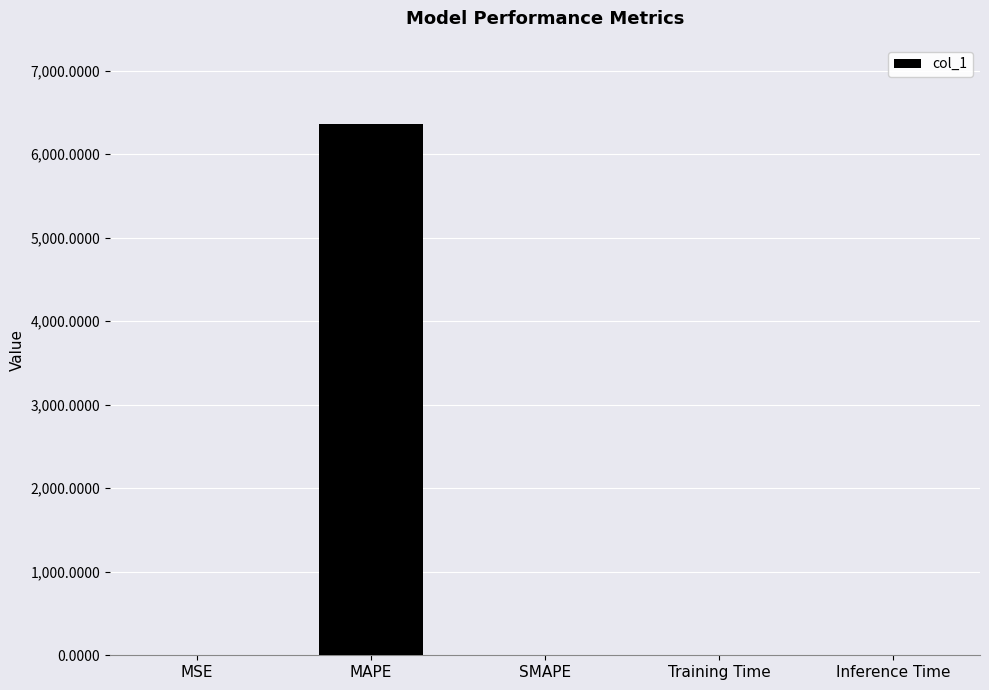

Which has a higher value, SMAPE or MAPE?

MAPE